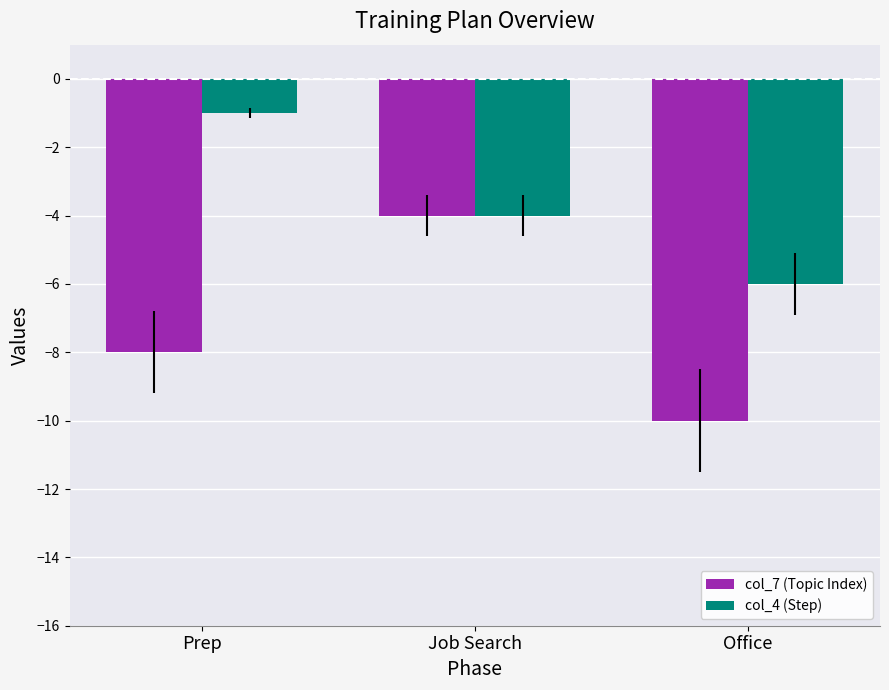

True or false: col_4 (Step) has a value of -6 at Office.

True